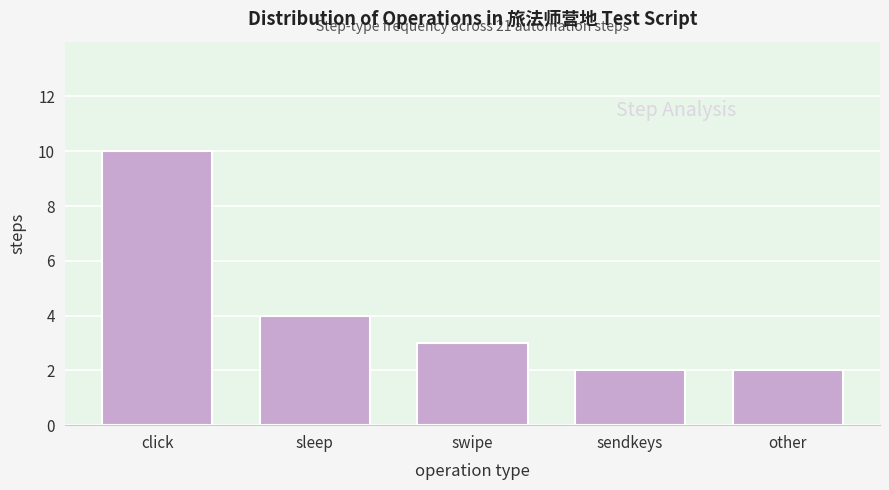

Reading left to right, extract all data points from this chart.

10	4	3	2	2